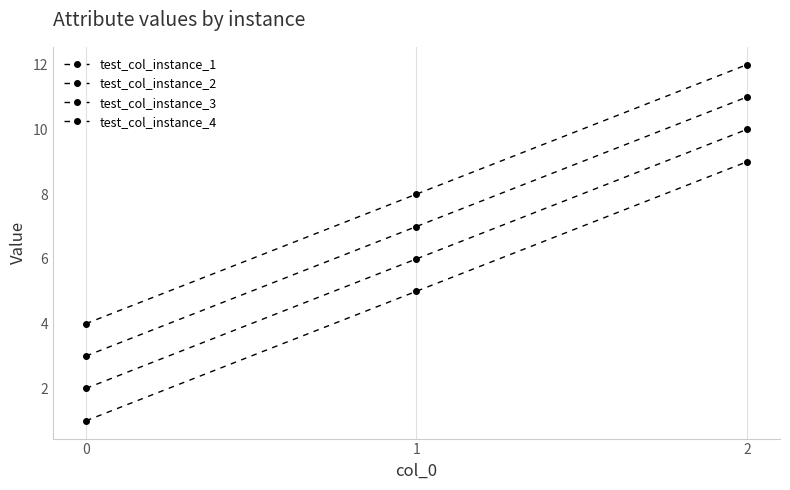

Reading left to right, list all the values displayed in this chart.

test_col_instance_1: 1	5	9
test_col_instance_2: 2	6	10
test_col_instance_3: 3	7	11
test_col_instance_4: 4	8	12